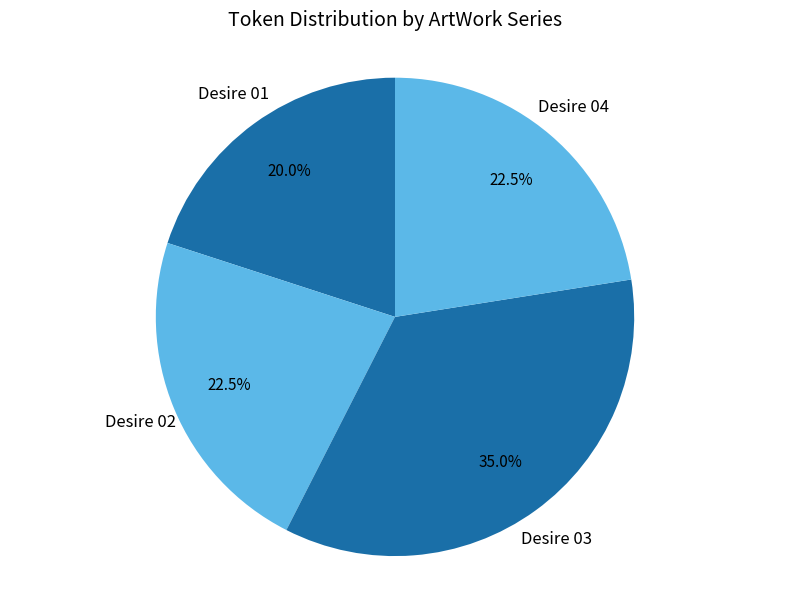

To the nearest percent, what is the average slice percentage?

25%